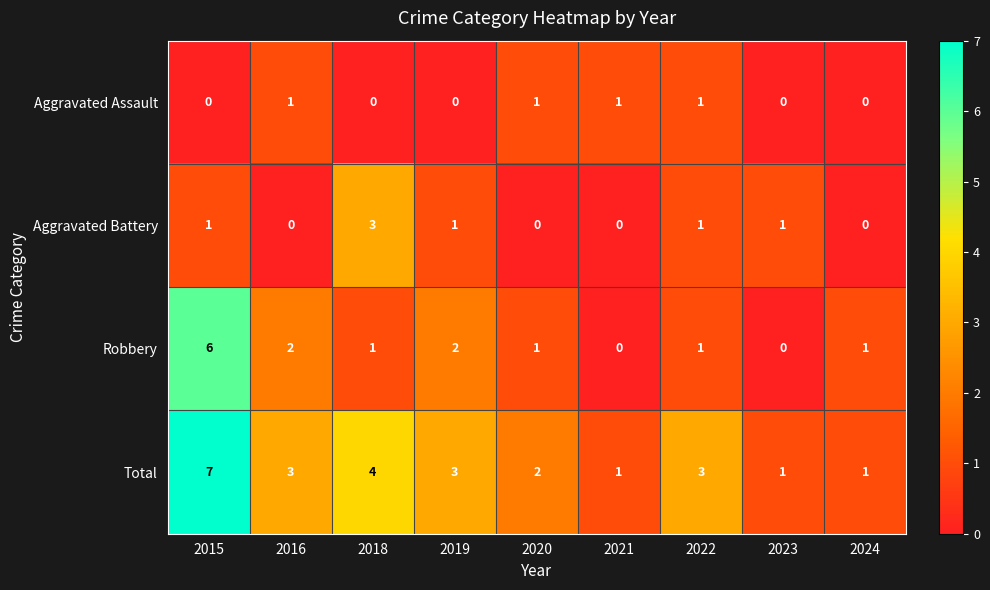

Count the number of data series in this chart.

4